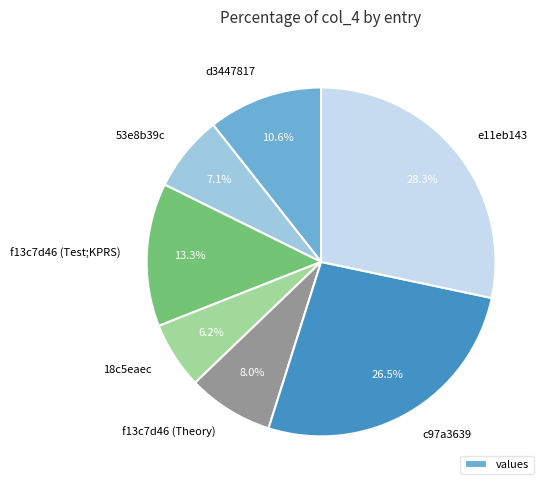

To the nearest percent, what is the difference between the 18c5eaec and e11eb143 slice percentages?

22%